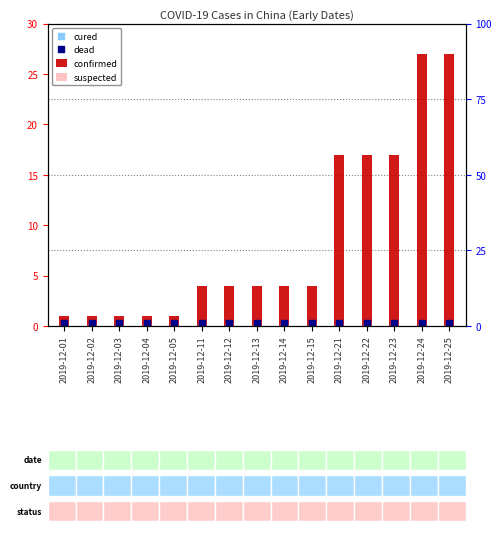

Which series reaches the maximum Y coordinate?

confirmed